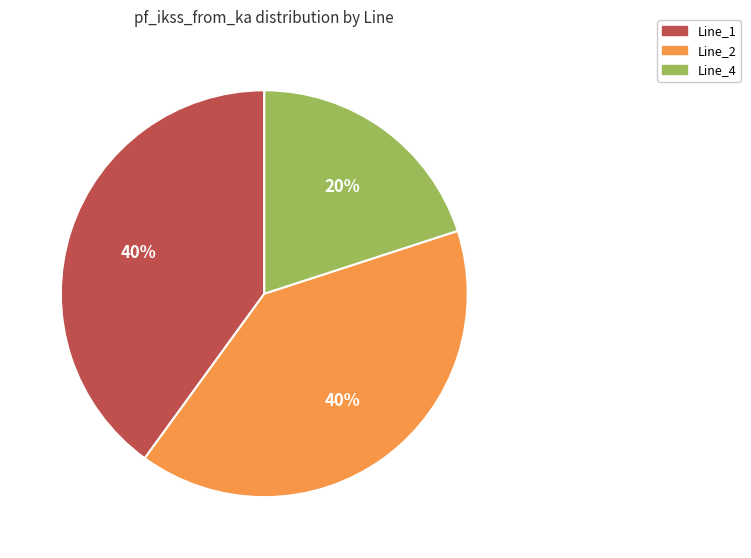

To the nearest percent, what portion does Line_4 represent?

20%